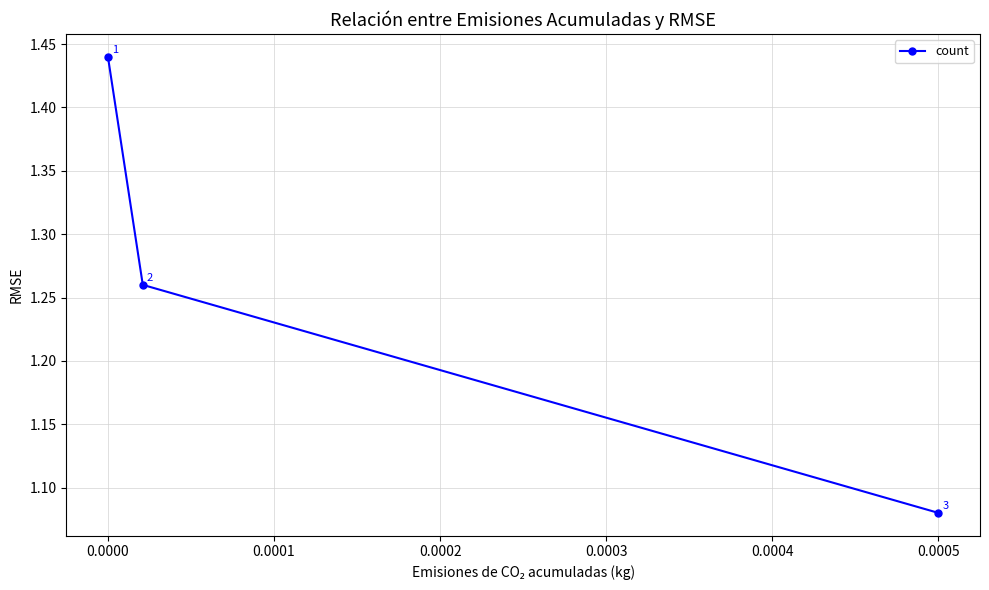

Count the values in the range 1 to 2.

3